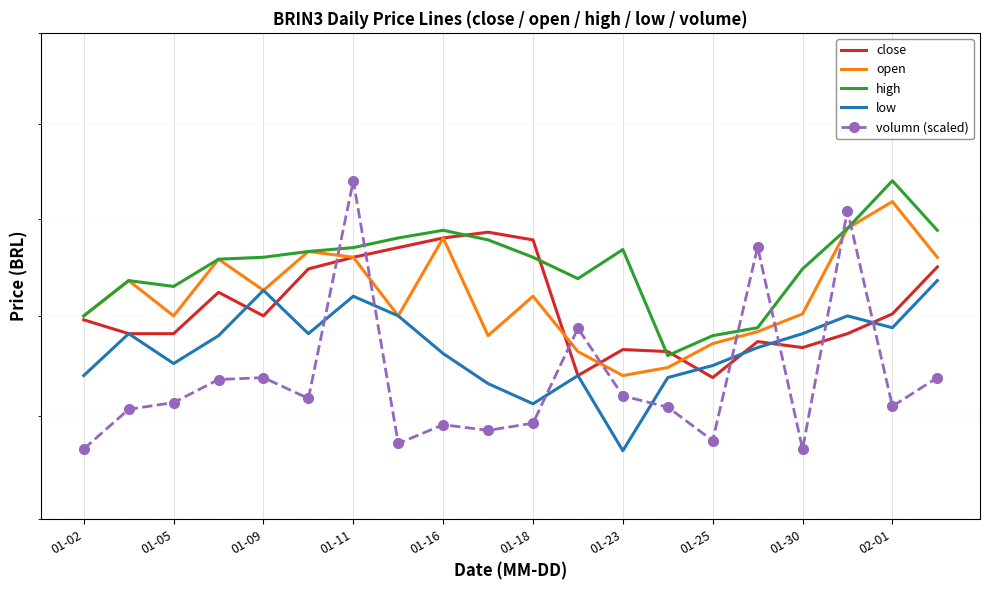

Reading left to right, list all the values displayed in this chart.

close: 16.5	16.4	16.4	16.6	16.5	16.7	16.8	16.9	16.9	16.9	16.9	16.2	16.3	16.3	16.2	16.4	16.3	16.4	16.5	16.8
open: 16.5	16.7	16.5	16.8	16.6	16.8	16.8	16.5	16.9	16.4	16.6	16.3	16.2	16.2	16.4	16.4	16.5	16.9	17.1	16.8
high: 16.5	16.7	16.6	16.8	16.8	16.8	16.9	16.9	16.9	16.9	16.8	16.7	16.8	16.3	16.4	16.4	16.7	16.9	17.2	16.9
low: 16.2	16.4	16.3	16.4	16.6	16.4	16.6	16.5	16.3	16.2	16.1	16.2	15.8	16.2	16.2	16.3	16.4	16.5	16.4	16.7
volumn (scaled): 15.8	16.0	16.1	16.2	16.2	16.1	17.2	15.9	16.0	15.9	16.0	16.4	16.1	16.0	15.9	16.9	15.8	17.0	16.0	16.2